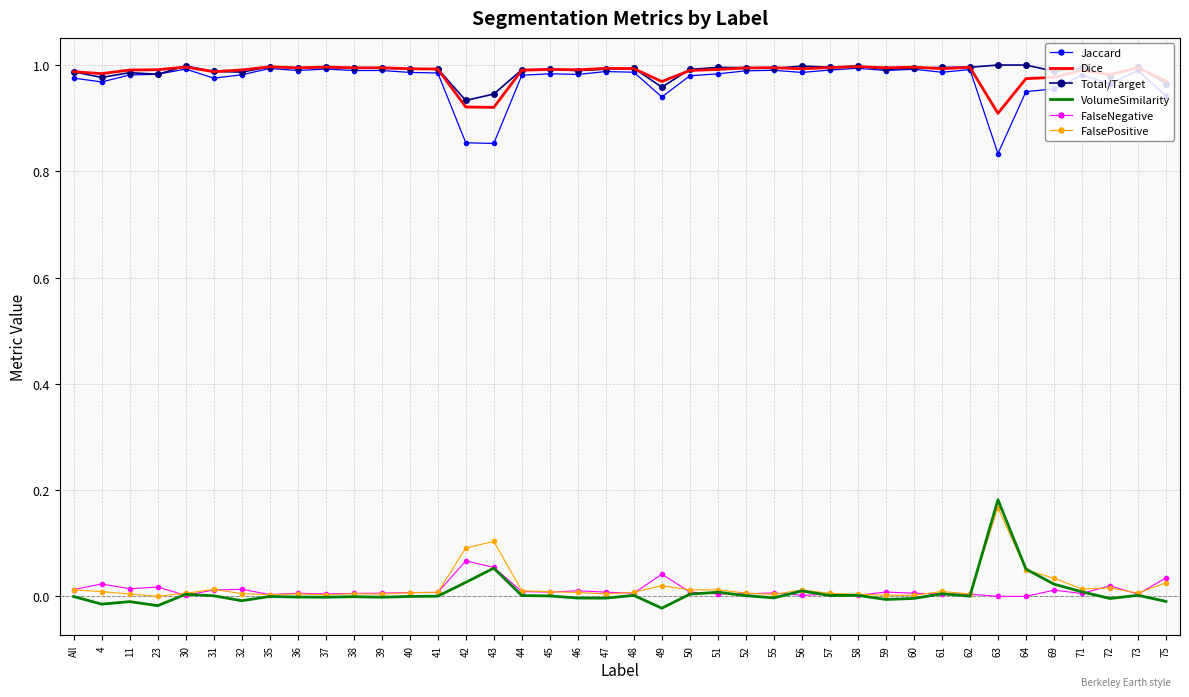

The VolumeSimilarity series shows 0.0 at 41. True or false?

True